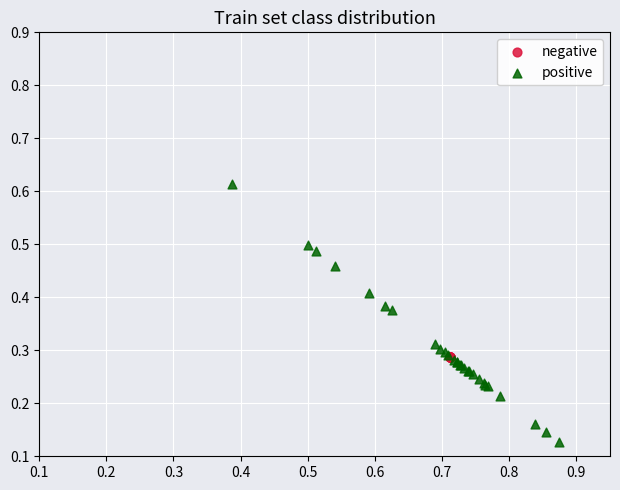

Which series reaches the maximum Y coordinate?

positive